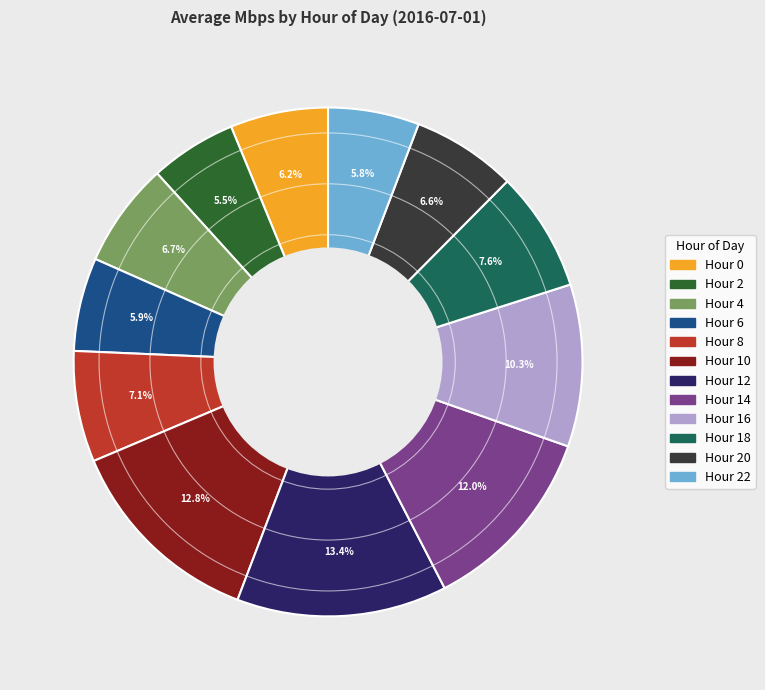

Approximately how many times larger is the value at Hour 12 compared to Hour 2?

2.4